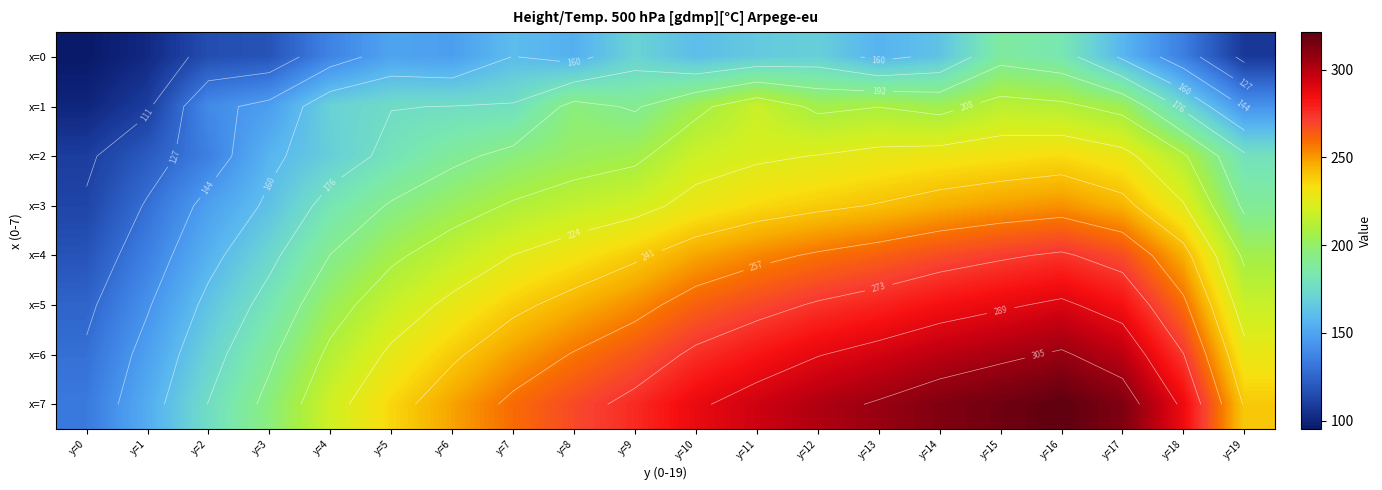

Between y=14 and y=19, which series saw the biggest shift?

x=7